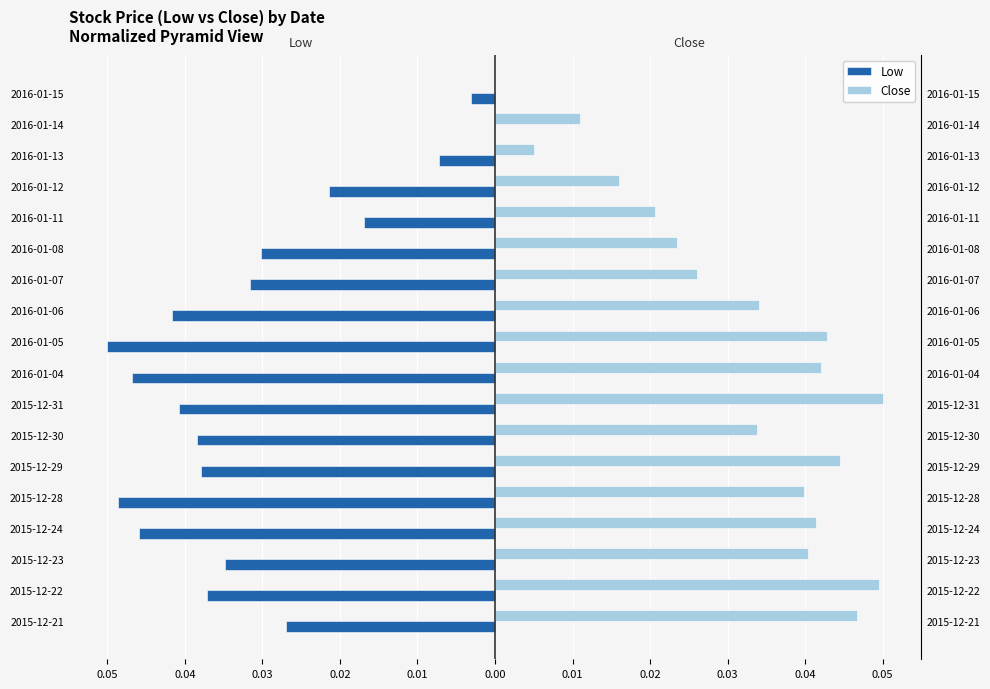

What are all the series names shown in the legend?

Low, Close